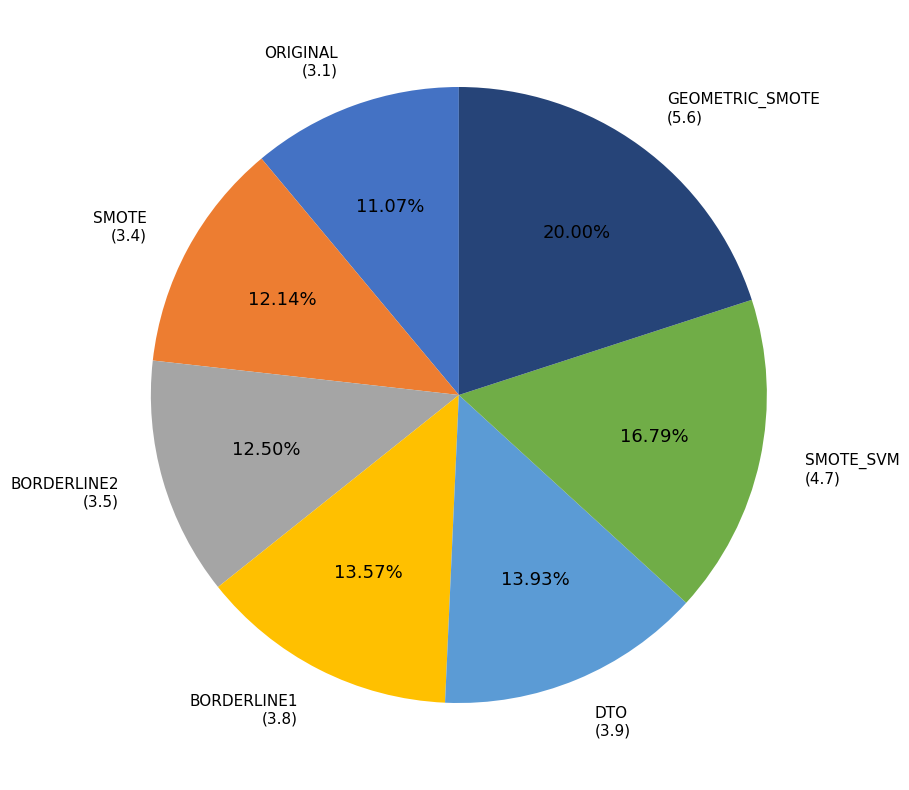

Is there a majority slice in this chart?

No